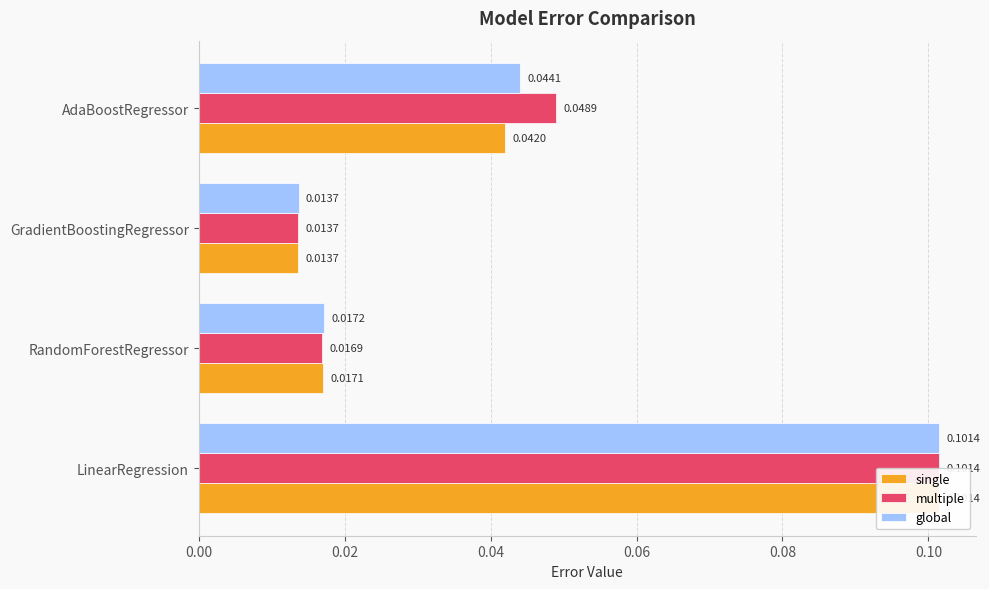

What is the maximum value for single?

0.1